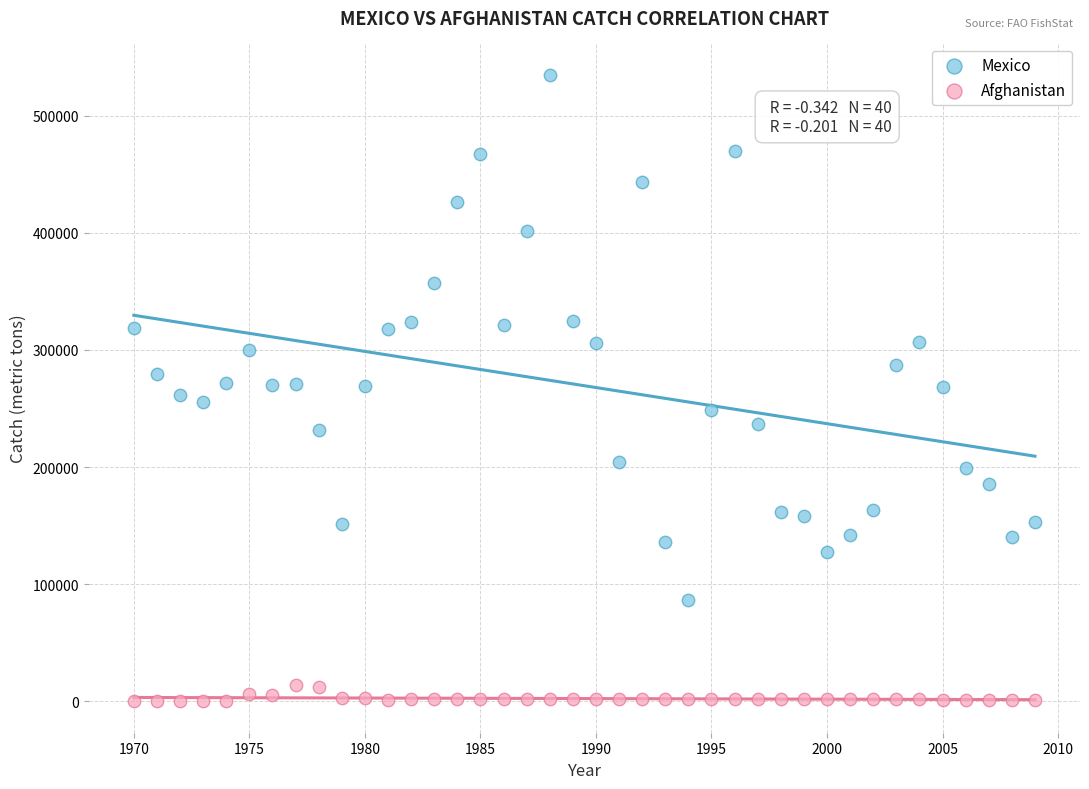

What is the X range (max minus min) for the scatter plot?

39